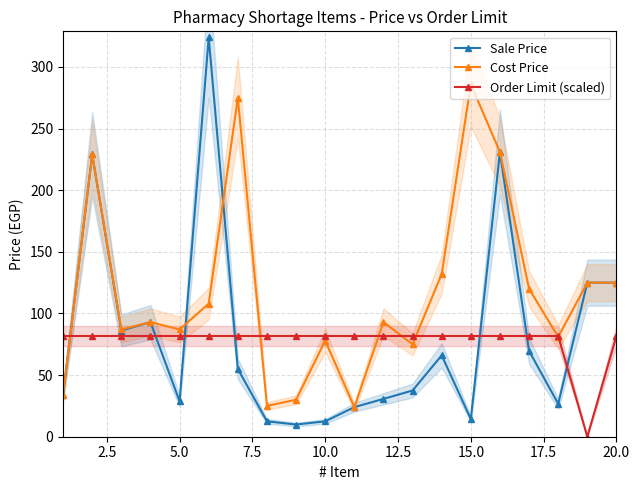

What are all the series names shown in the legend?

Sale Price, Cost Price, Order Limit (scaled)